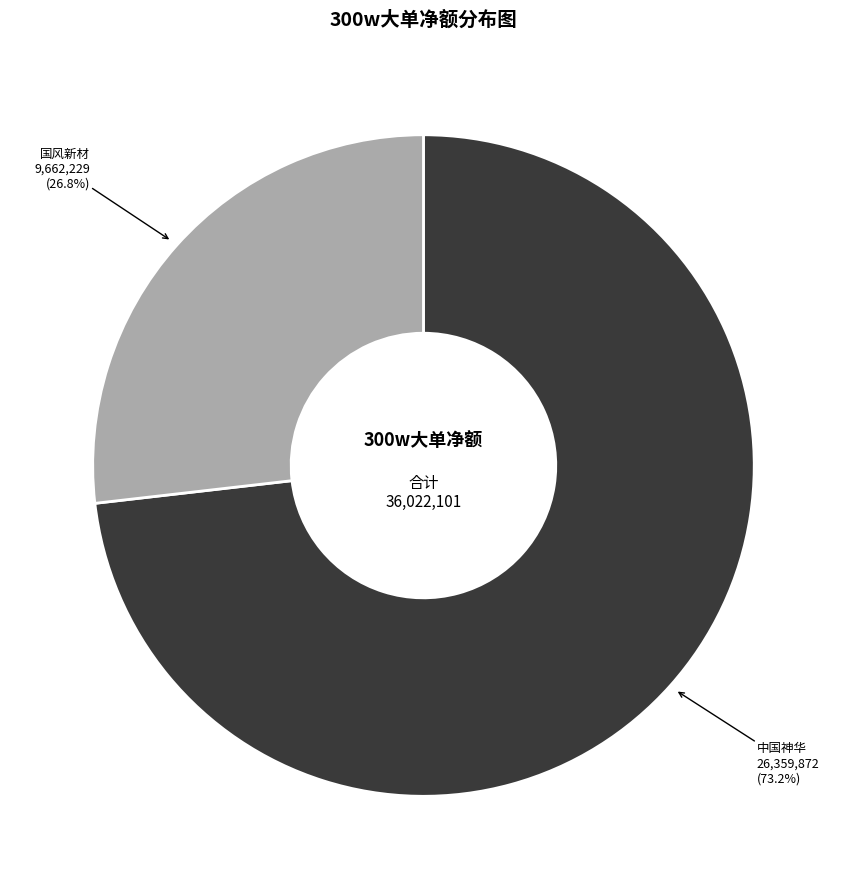

How many segments does this pie chart have?

2